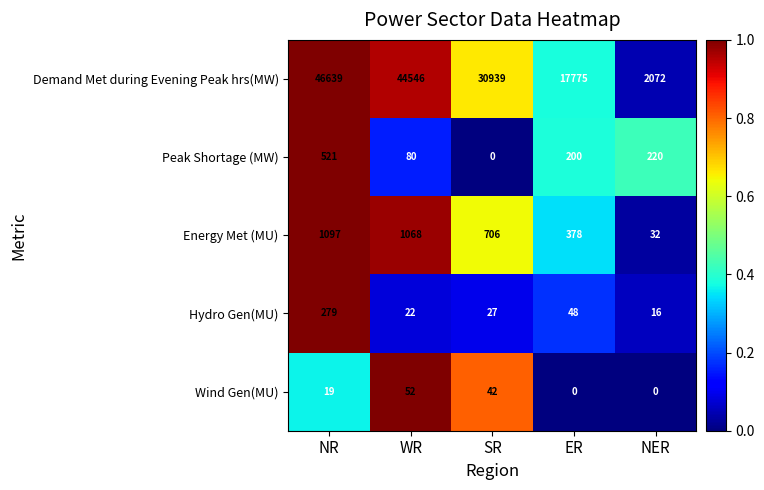

Which series has the largest total across all categories?

Demand Met during Evening Peak hrs(MW)